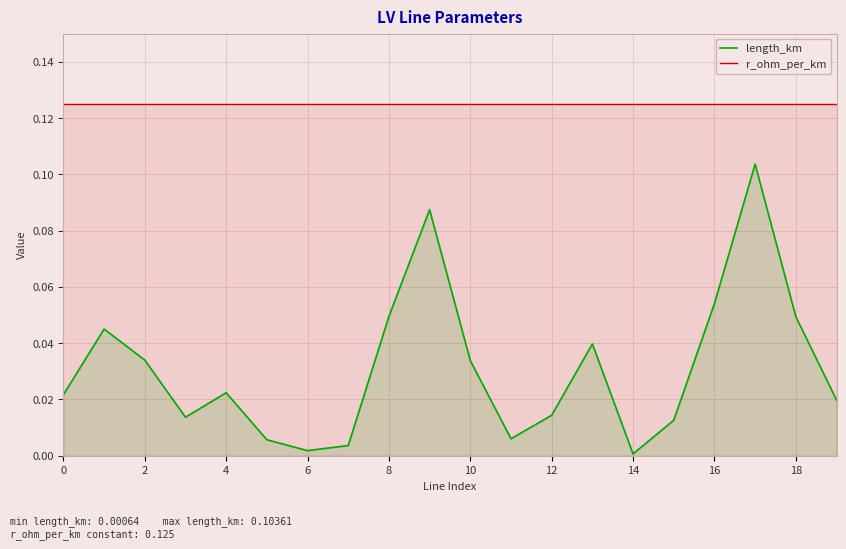

At which category is the sum across all series the highest?

17